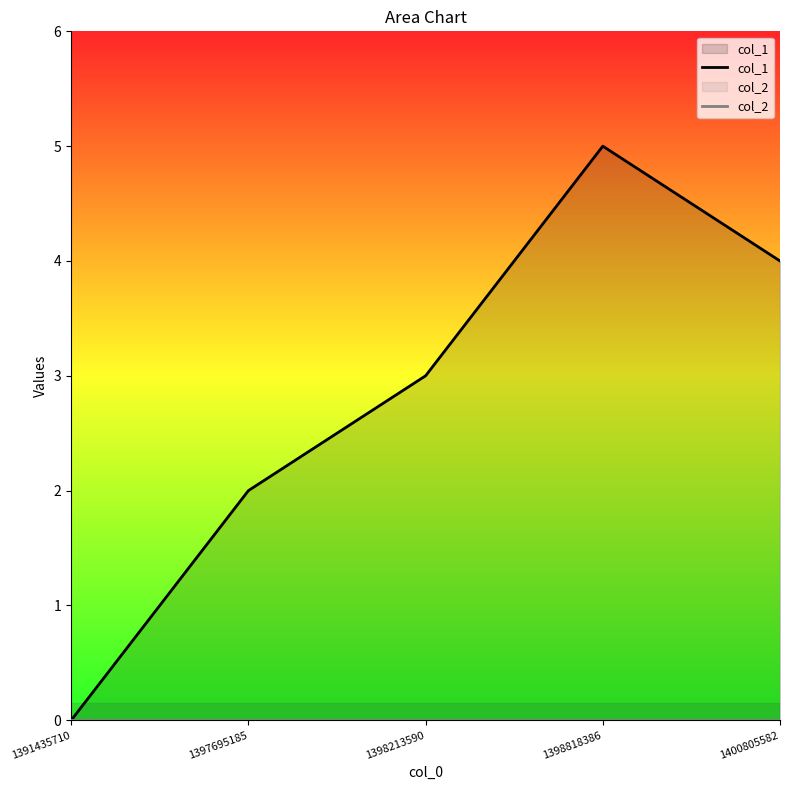

What is the value of the col_1 point at the 3rd from the left?

3